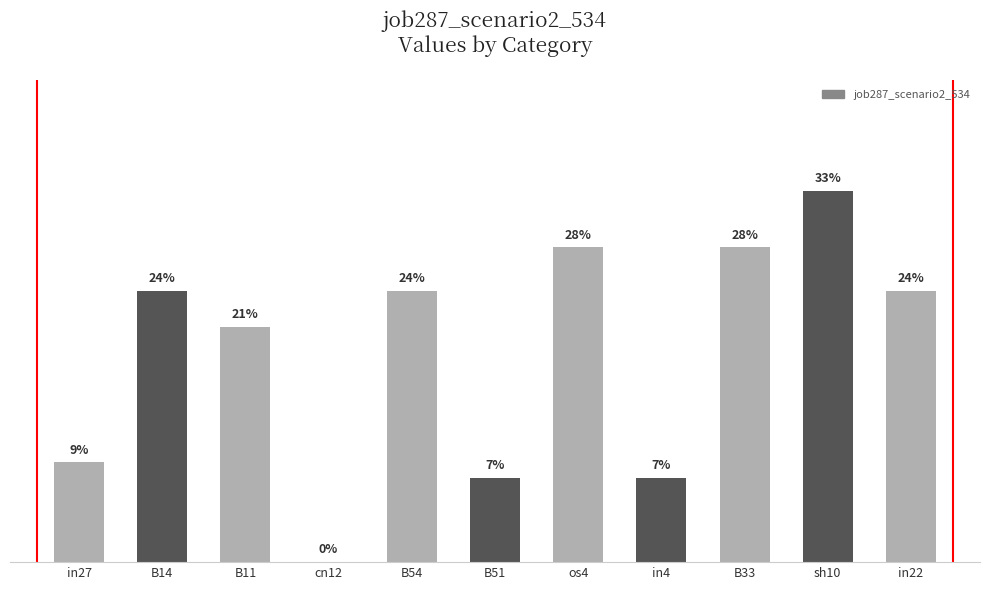

What is the difference between the maximum and second lowest values?

0.3